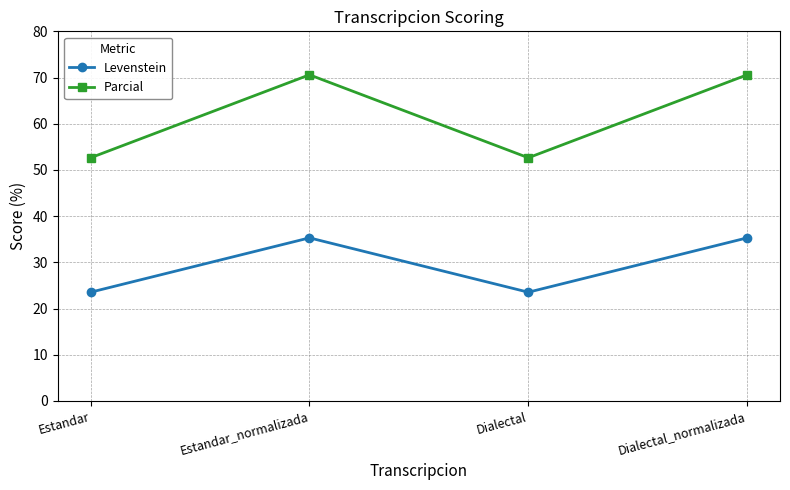

True or false: Levenstein and Parcial cross at least once.

False